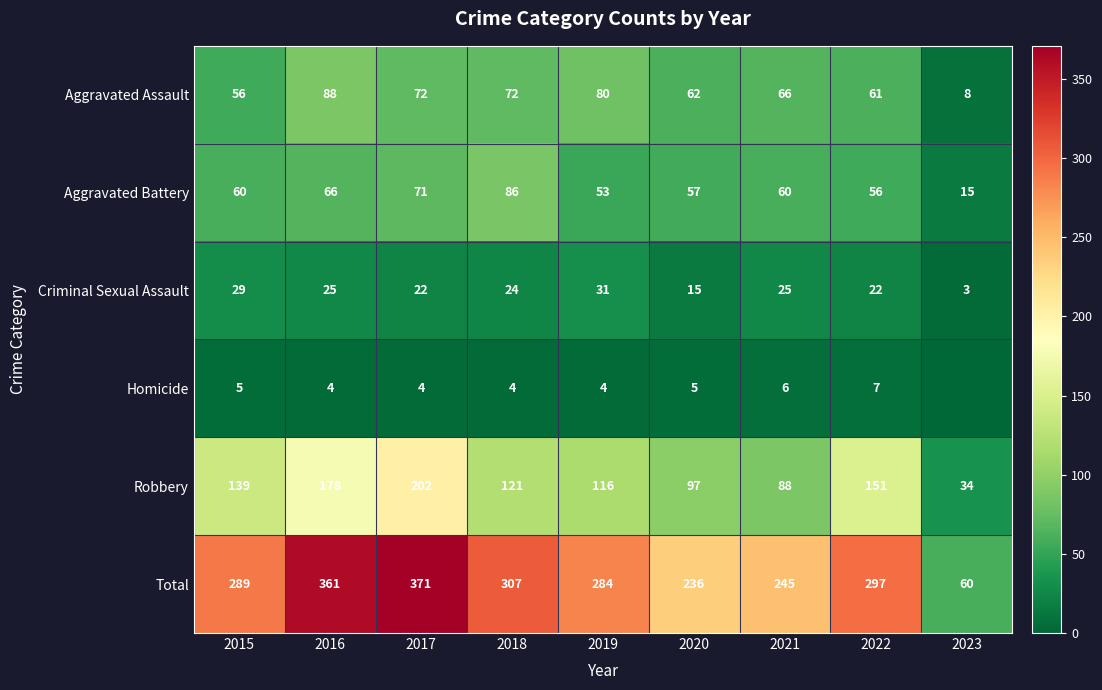

What is the difference between the maximum and minimum values in the Aggravated Assault series?

80